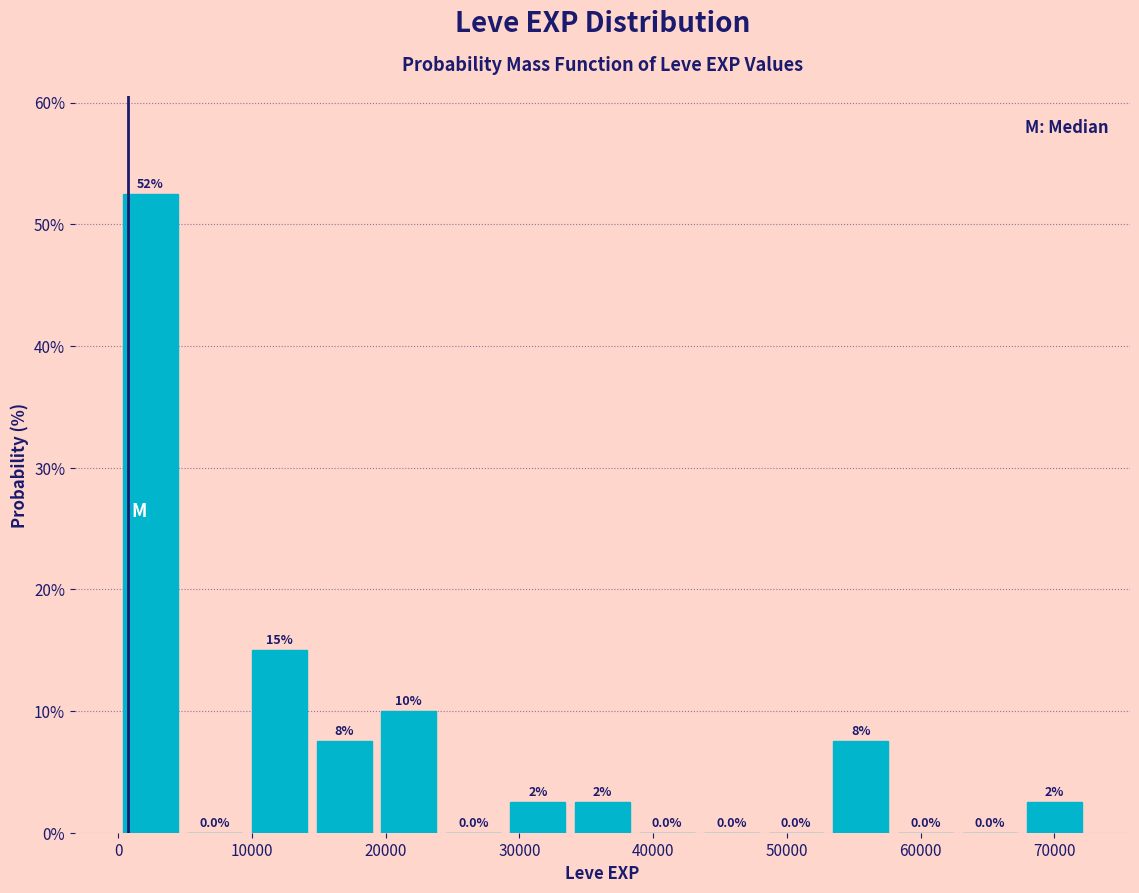

Over which range of the x-axis is the bar tallest?

0 to 5000